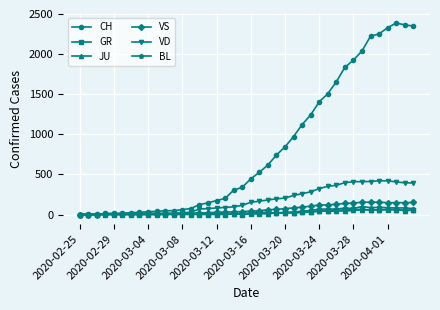

What is the greatest value displayed?

2387